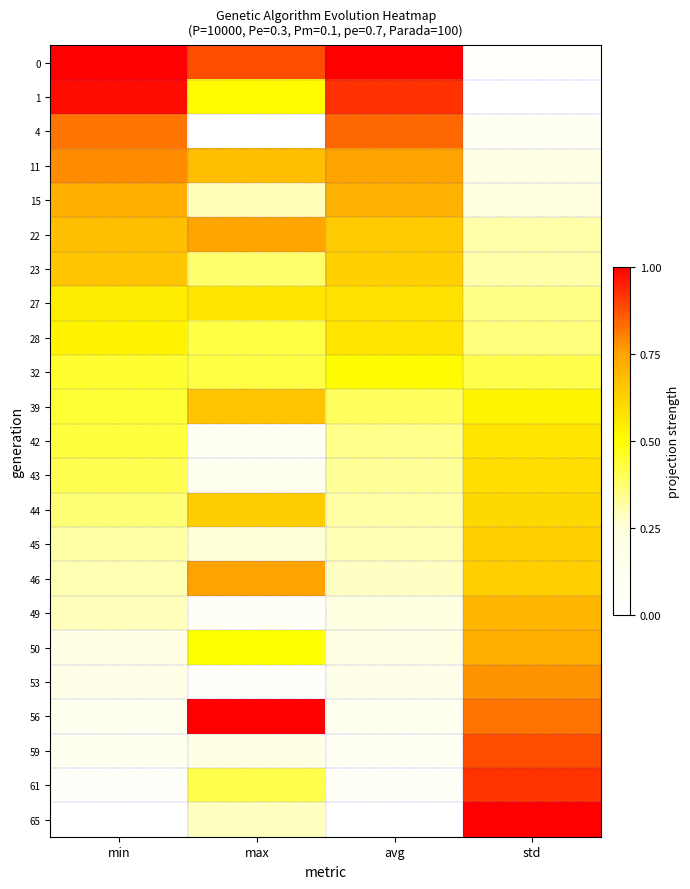

Reading left to right, extract all data points from this chart.

0: min=1.0	max=0.9	avg=1.0	std=0.0
1: min=1.0	max=0.5	avg=0.9	std=0.0
4: min=0.8	max=0.0	avg=0.8	std=0.1
11: min=0.8	max=0.7	avg=0.8	std=0.2
15: min=0.7	max=0.3	avg=0.7	std=0.2
22: min=0.7	max=0.7	avg=0.6	std=0.3
23: min=0.7	max=0.4	avg=0.6	std=0.3
27: min=0.5	max=0.6	avg=0.6	std=0.4
28: min=0.5	max=0.4	avg=0.6	std=0.4
32: min=0.4	max=0.4	avg=0.5	std=0.4
39: min=0.4	max=0.7	avg=0.4	std=0.5
42: min=0.4	max=0.1	avg=0.3	std=0.6
43: min=0.4	max=0.1	avg=0.3	std=0.6
44: min=0.4	max=0.6	avg=0.3	std=0.6
45: min=0.3	max=0.3	avg=0.3	std=0.6
46: min=0.3	max=0.8	avg=0.3	std=0.6
49: min=0.3	max=0.1	avg=0.2	std=0.7
50: min=0.2	max=0.5	avg=0.2	std=0.7
53: min=0.2	max=0.0	avg=0.2	std=0.8
56: min=0.1	max=1.0	avg=0.1	std=0.8
59: min=0.1	max=0.2	avg=0.1	std=0.9
61: min=0.0	max=0.4	avg=0.1	std=0.9
65: min=0.0	max=0.3	avg=0.0	std=1.0